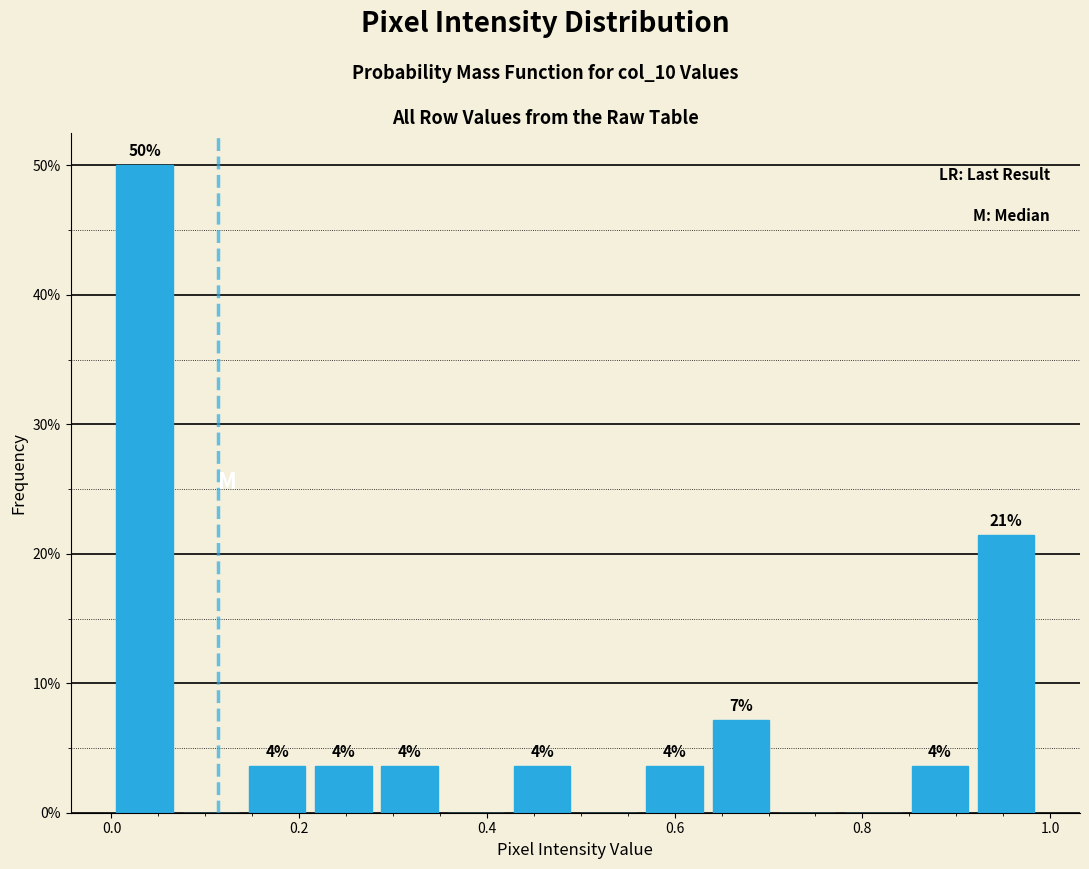

Read against the x-axis, roughly where is the centre of the tallest bar?

0.04